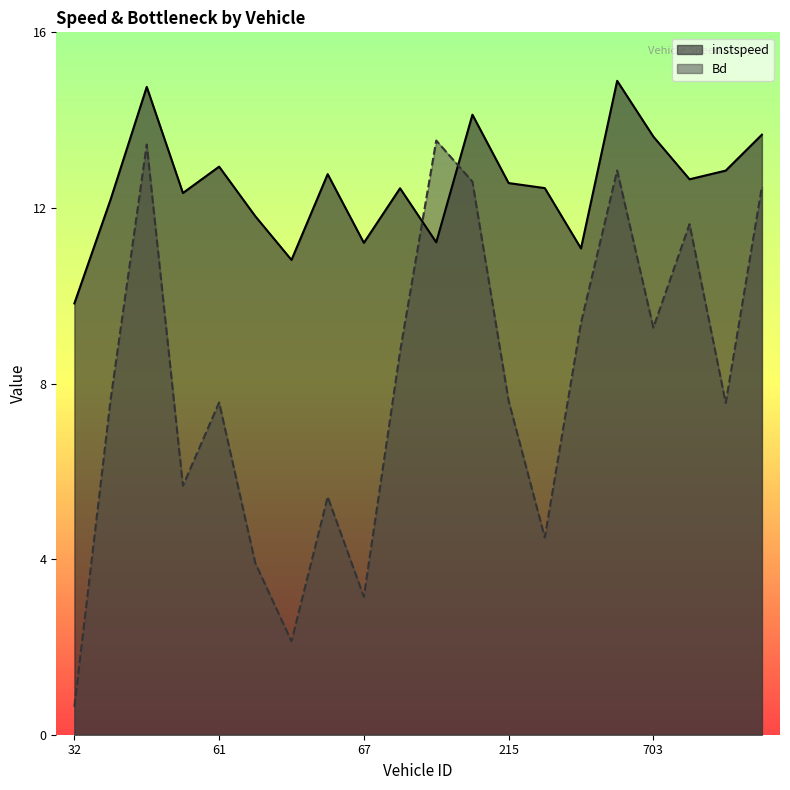

What is the maximum value shown in the chart?

14.9